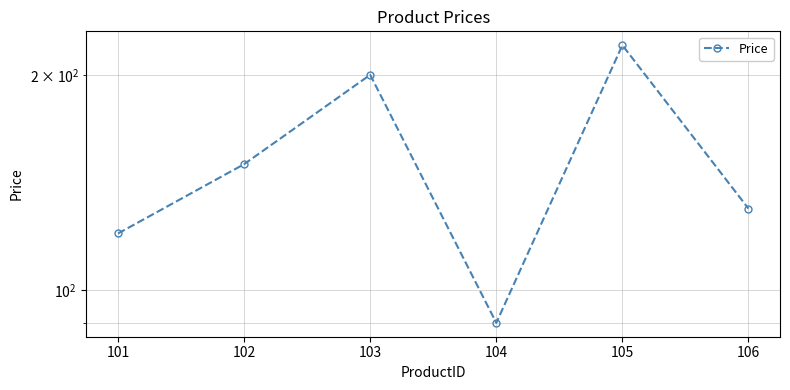

How many interior local valleys (lower than both neighbors) does the data have?

1